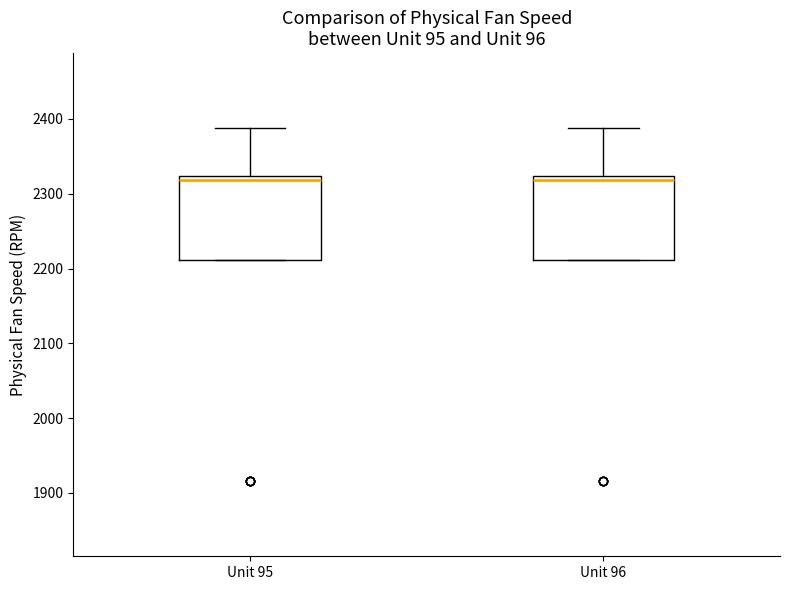

Reading left to right, read every box against the y-axis: the position of its median line, the range the box covers, and the ends of its whiskers. The values are not printed on the chart, so give them approximately, as read against the axis.

Unit 95: median 2320 (just below the box's upper edge), box 2210 to 2320, whiskers 2210 to 2390
Unit 96: median 2320 (just below the box's upper edge), box 2210 to 2320, whiskers 2210 to 2390